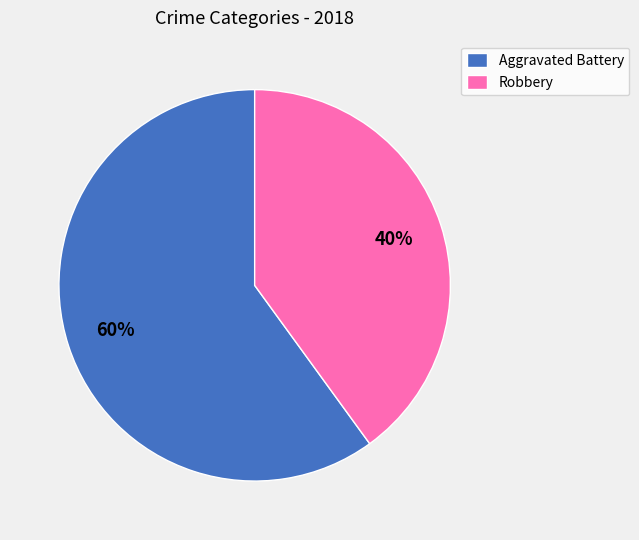

Combined, do Aggravated Battery and Robbery account for over 50%?

Yes